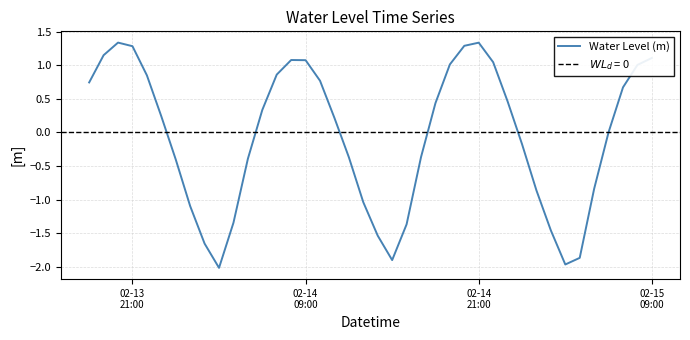

What is the lowest value of the Water Level (m) series?

-2.0